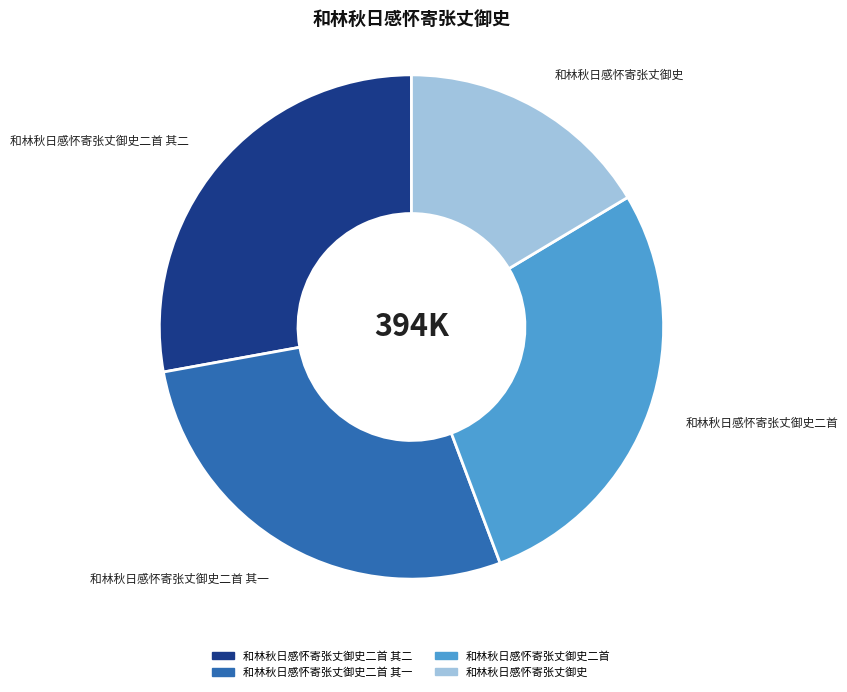

Is there any slice that represents more than half of the pie?

No